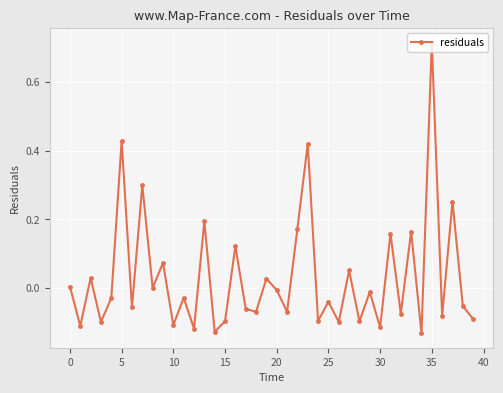

How many data points does each series have?

40